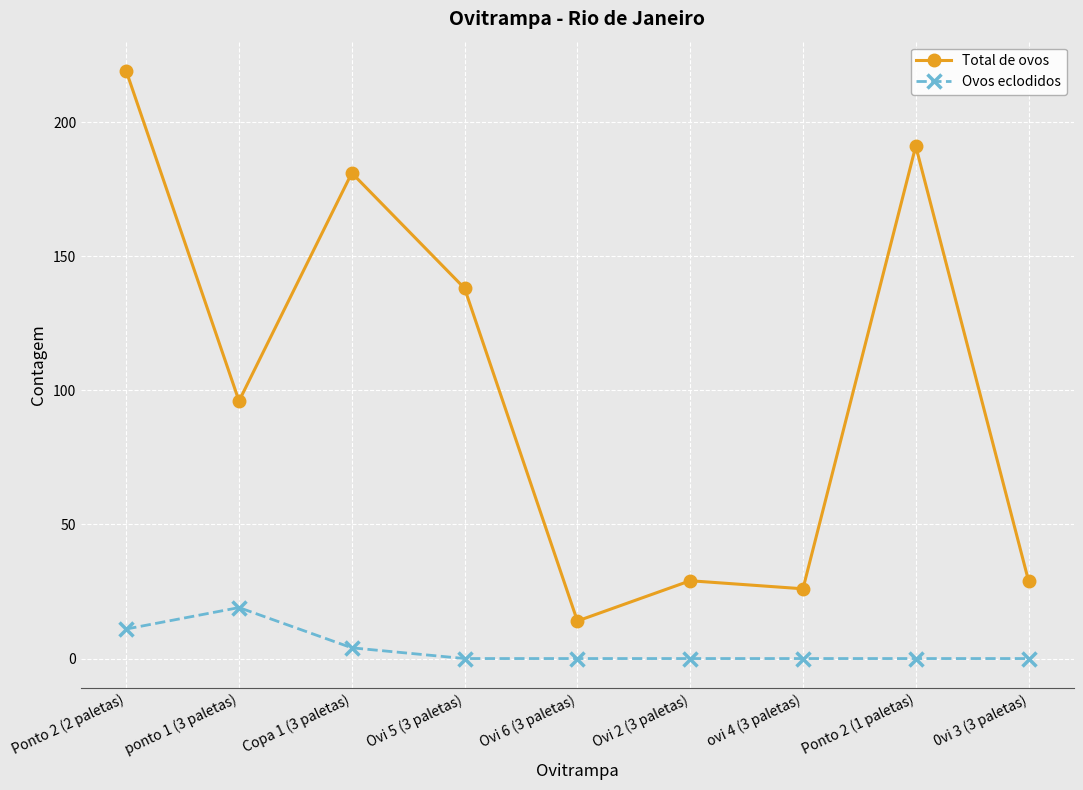

Read the Total de ovos value at Ovi 5 (3 paletas), to the nearest 5.

140